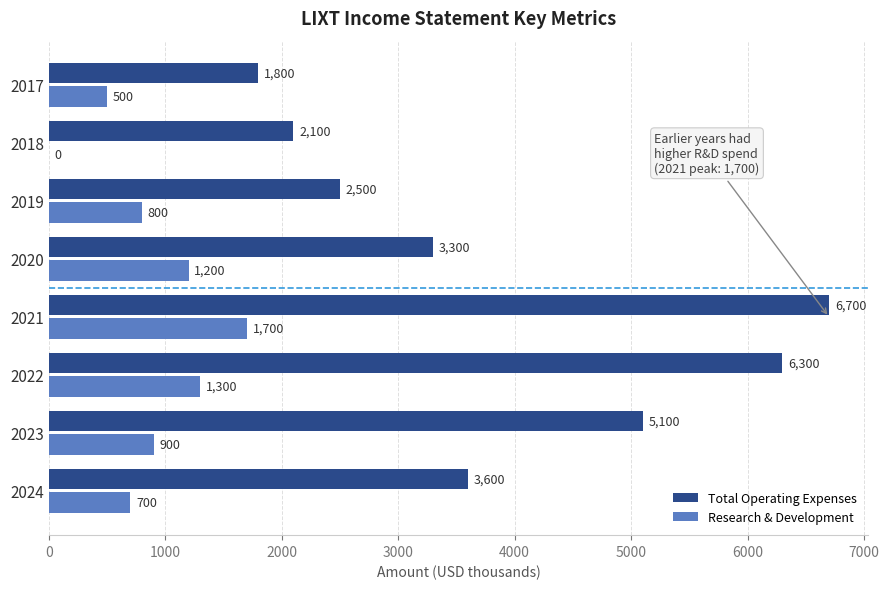

Read the Research & Development value at 2019.

800